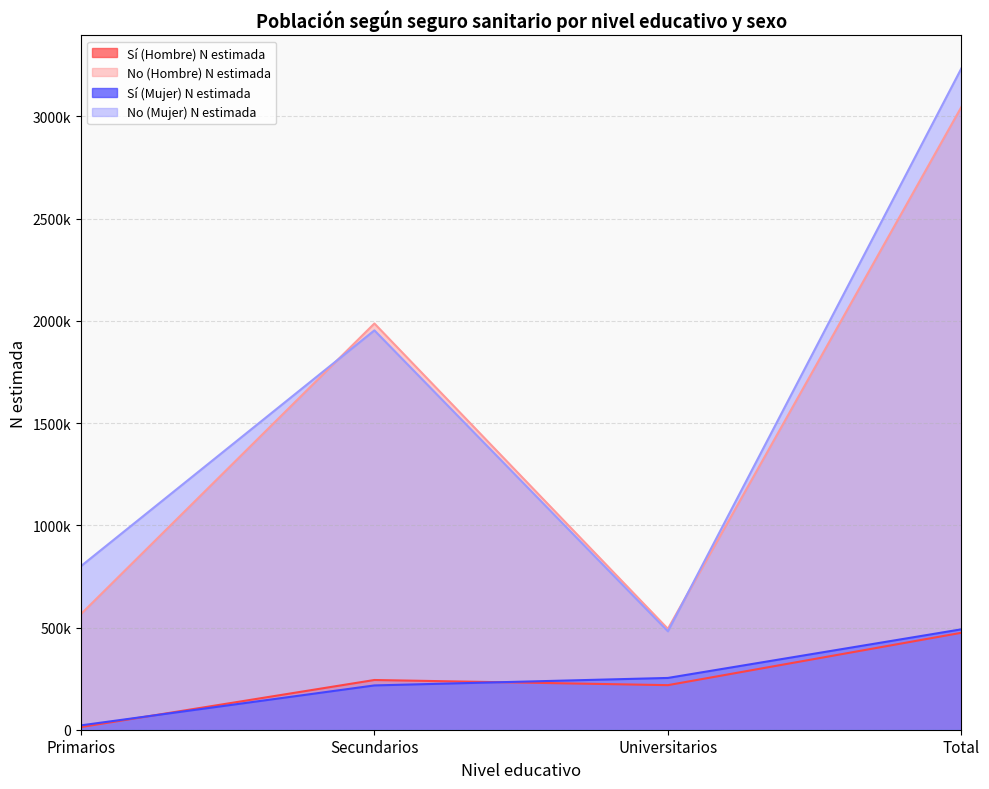

List the series in order of their peak value, lowest first.

Sí (Hombre) N estimada, Sí (Mujer) N estimada, No (Hombre) N estimada, No (Mujer) N estimada